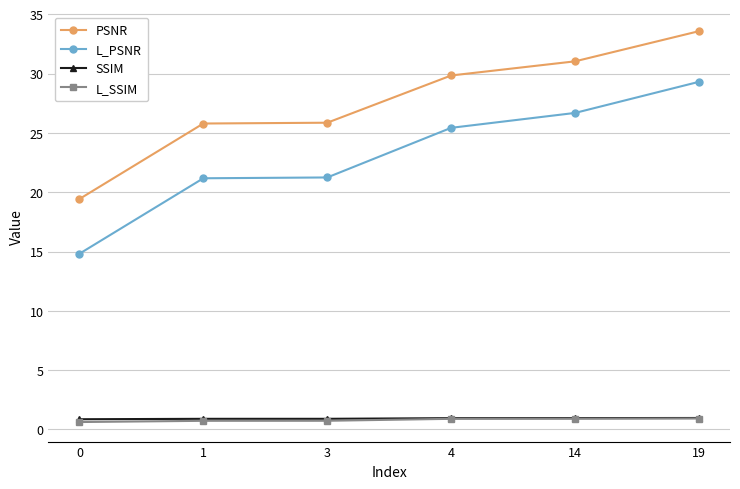

Count the number of data series in this chart.

4